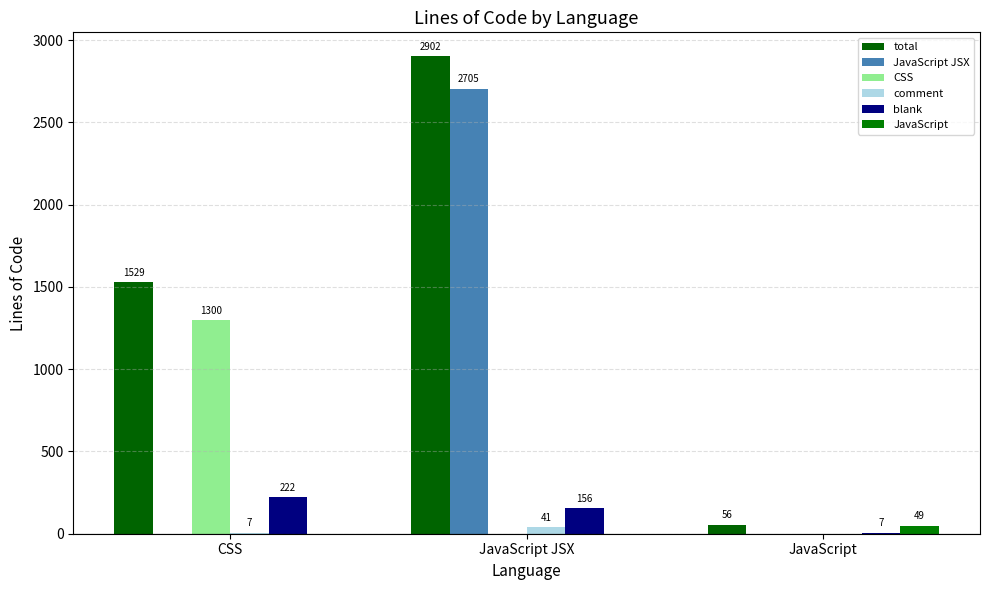

Which category has the highest value in the JavaScript series?

JavaScript